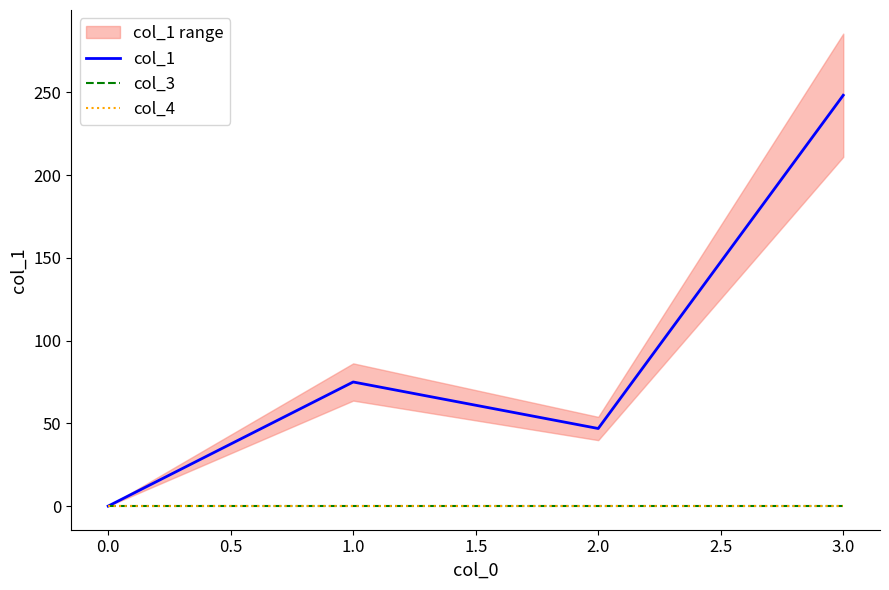

True or false: col_1 and col_3 intersect in this chart.

False